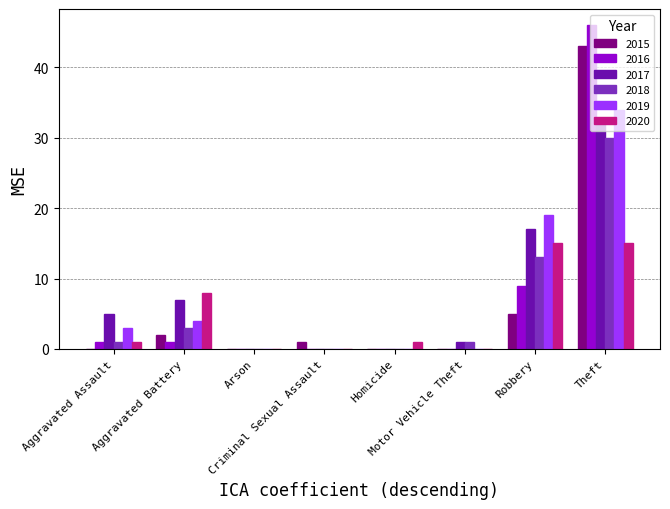

How many series are shown in this chart?

6